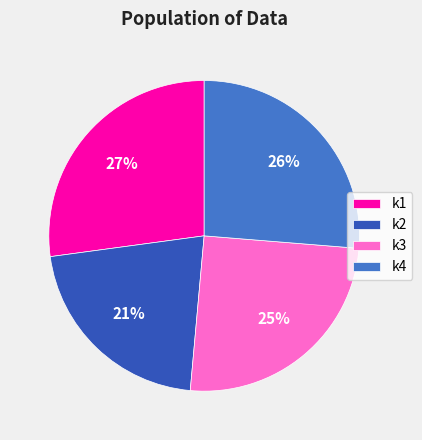

To the nearest percent, what portion does k2 represent?

21%